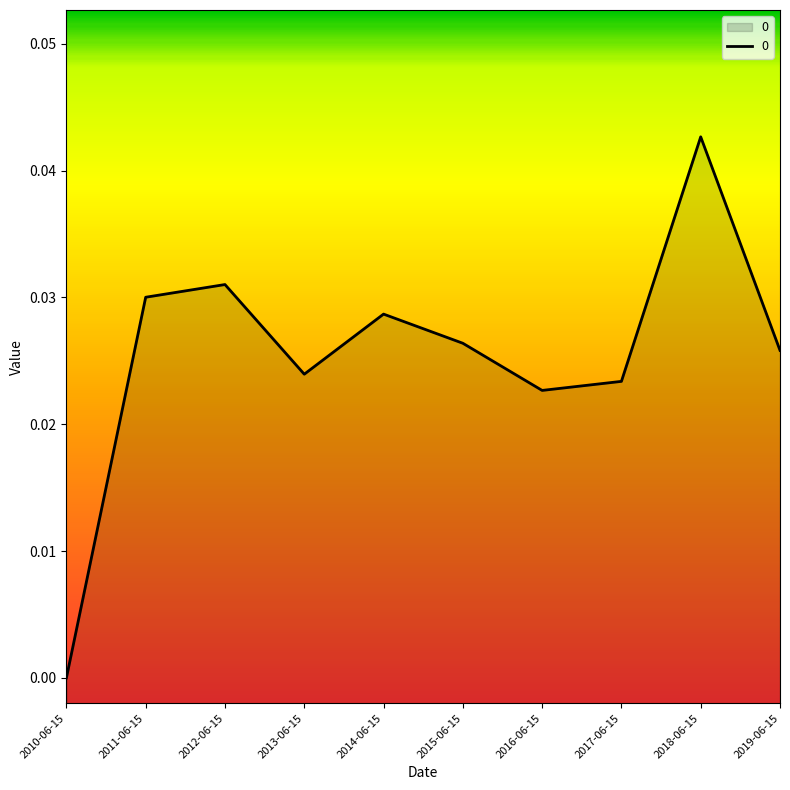

Which category has the lowest value across all series?

2010-06-15